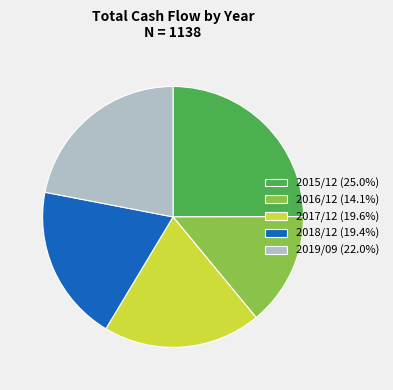

Count the number of slices in the pie.

5